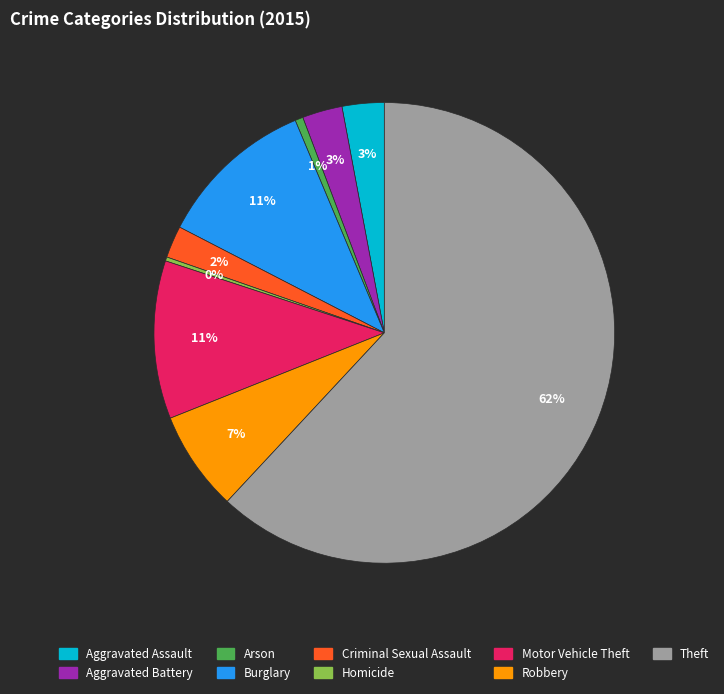

How many slices are in this pie chart?

9